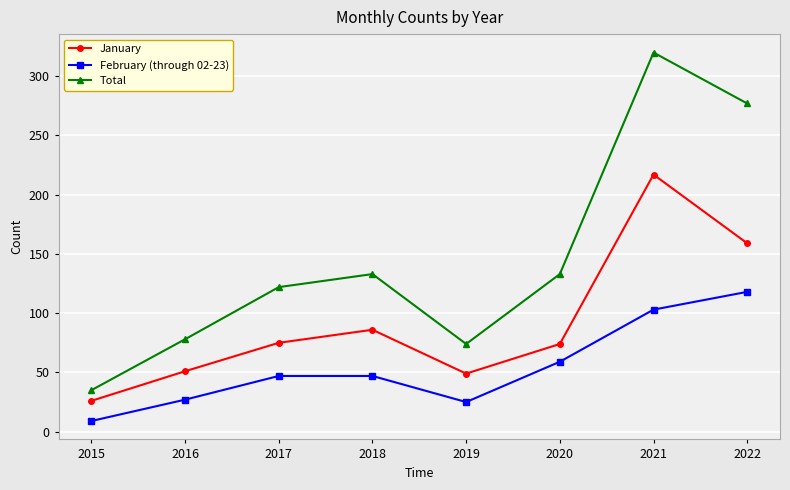

Which series has the largest total across all categories?

Total